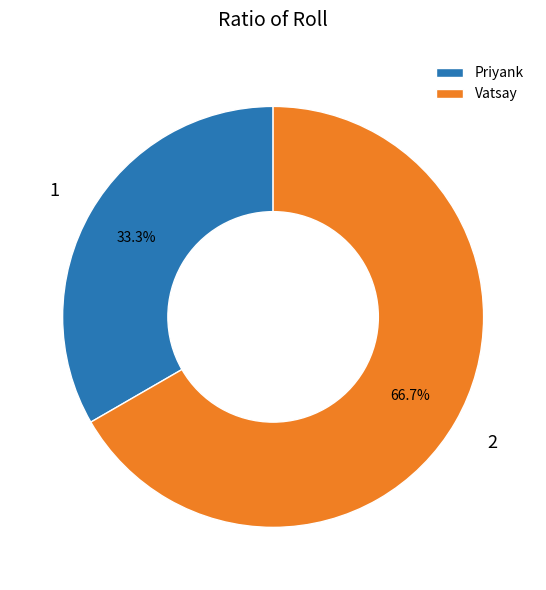

Is the sum of Vatsay and Priyank greater than half?

Yes